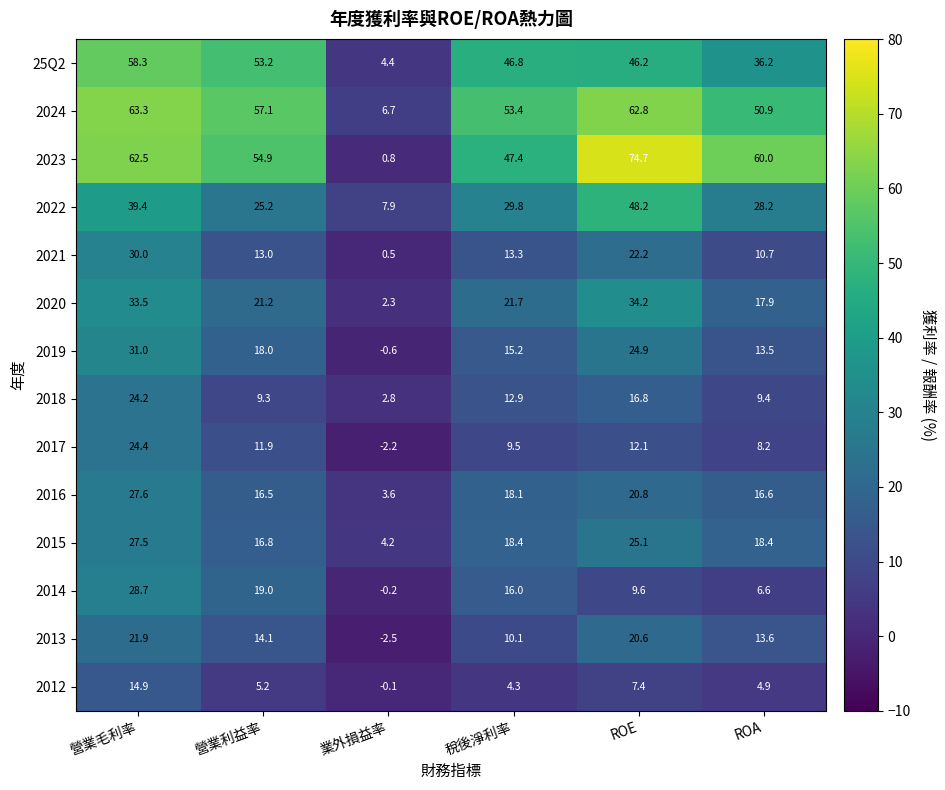

Is it true that 2014 equals 6.6 at ROA?

True